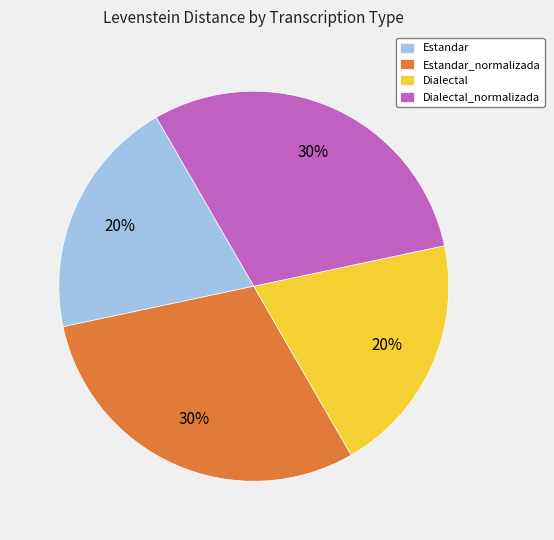

What percentage is the Estandar_normalizada slice, to the nearest percent?

30%